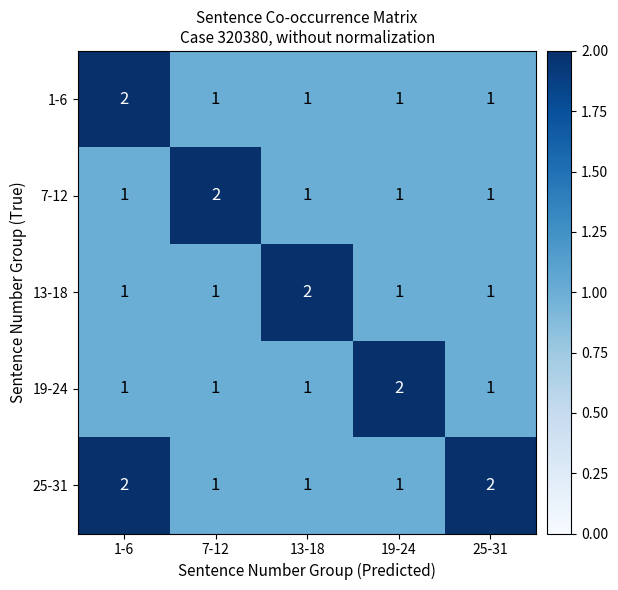

The 13-18 series shows 1 at 1-6. True or false?

True